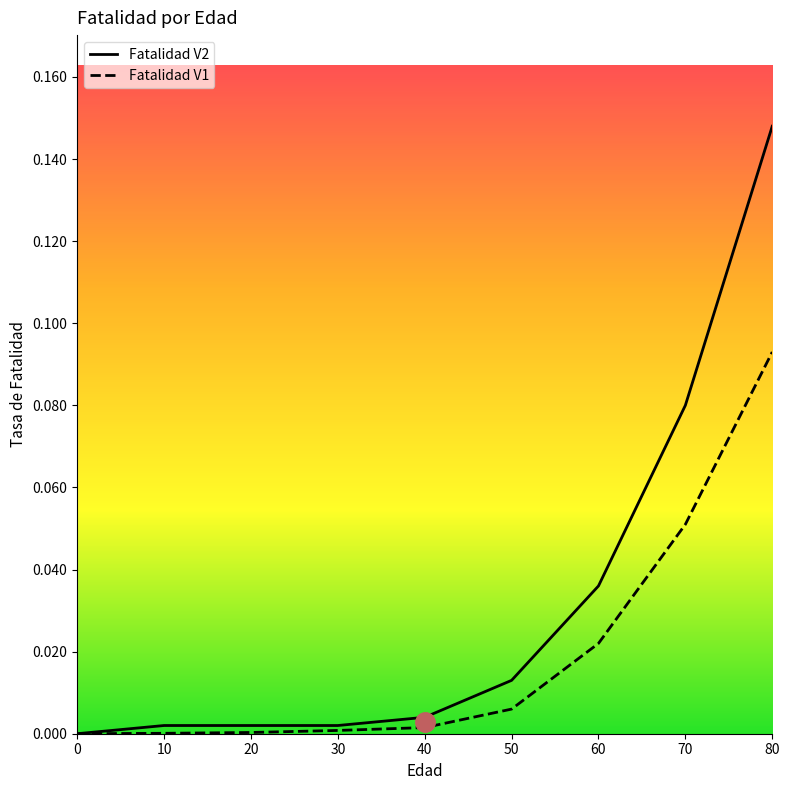

List the series in order of their peak value, highest first.

Fatalidad V2, Fatalidad V1